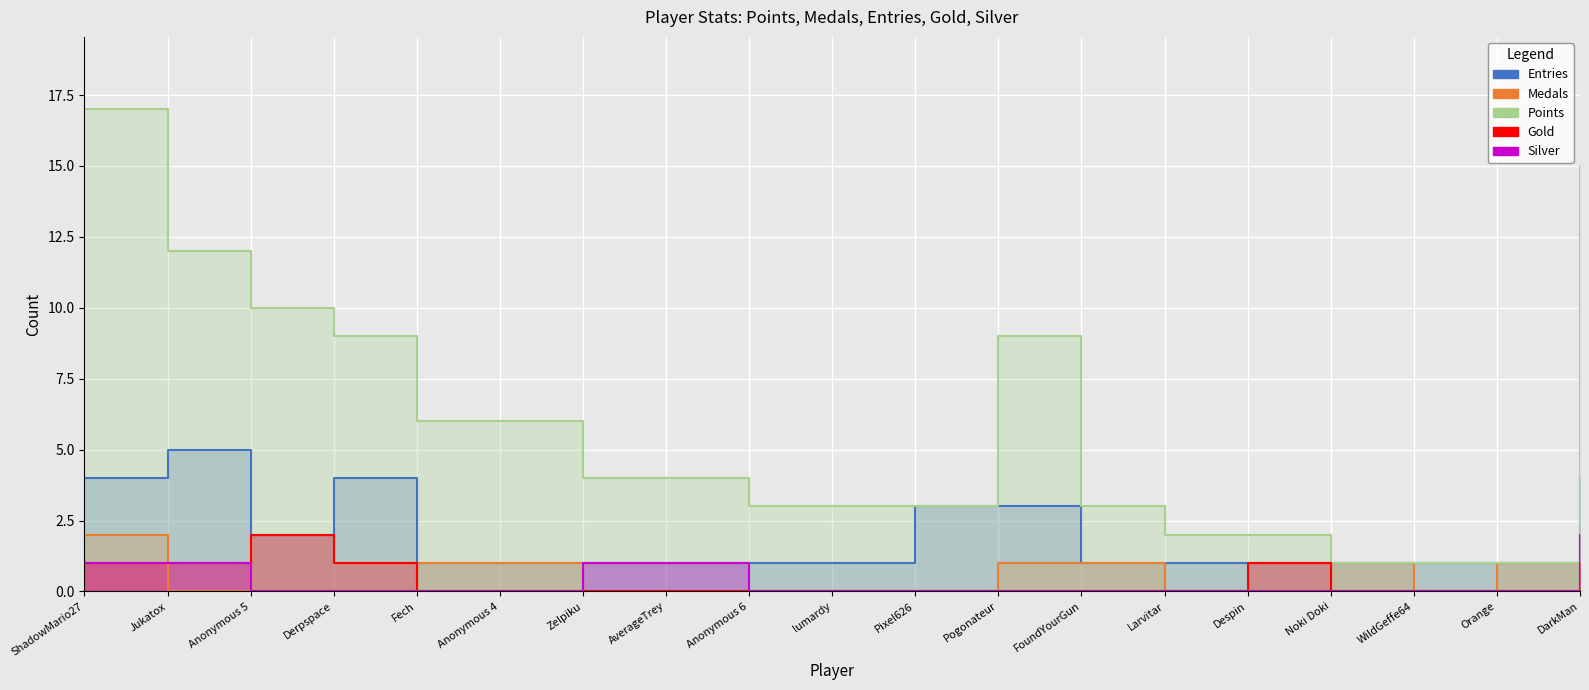

What is the label of the 7th point from the right?

FoundYourGun